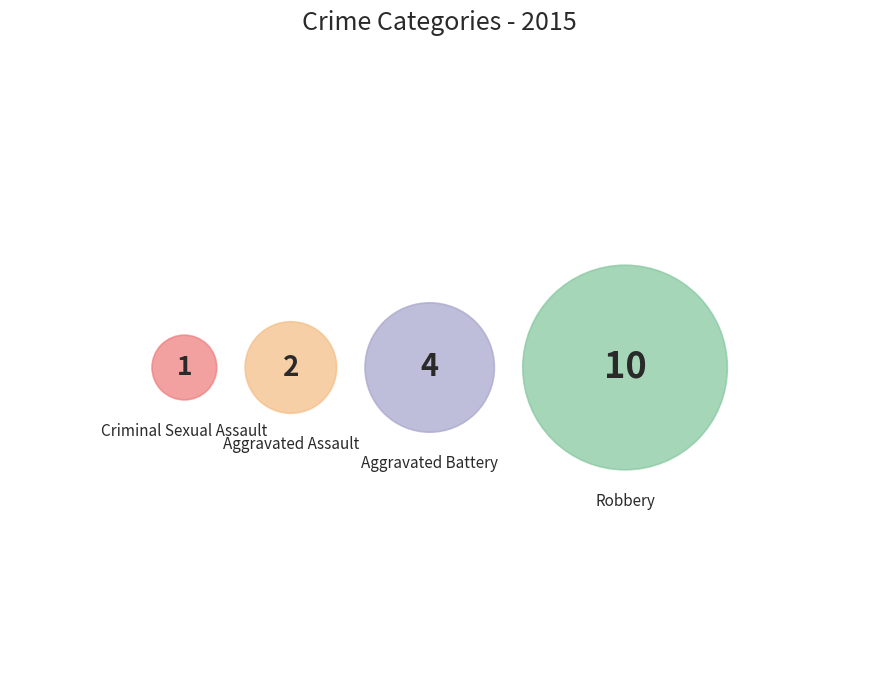

Which slice is the smallest?

Criminal Sexual Assault